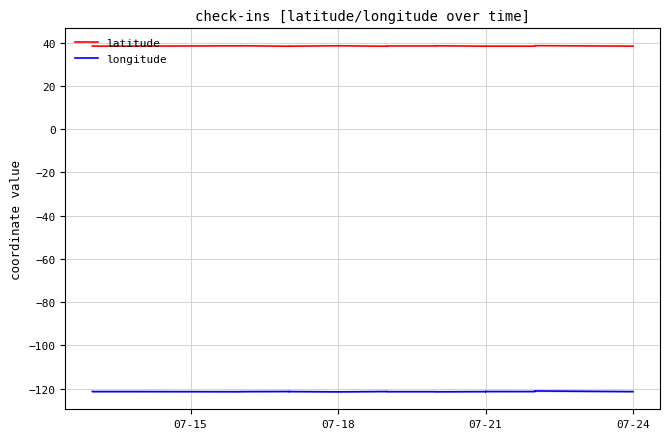

At how many categories does at least one series exceed -99?

24